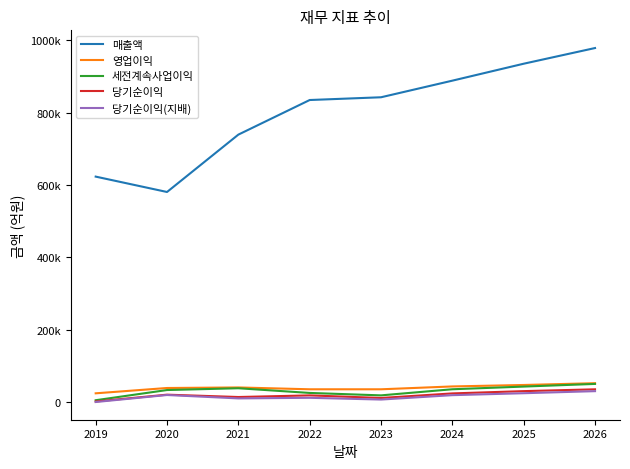

What is the value of the 당기순이익 point at the 3rd from the left?

14150